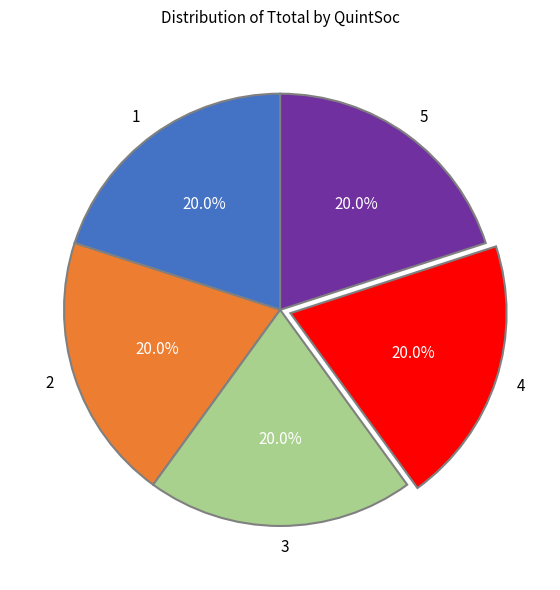

To the nearest percent, what is the average slice percentage?

20%